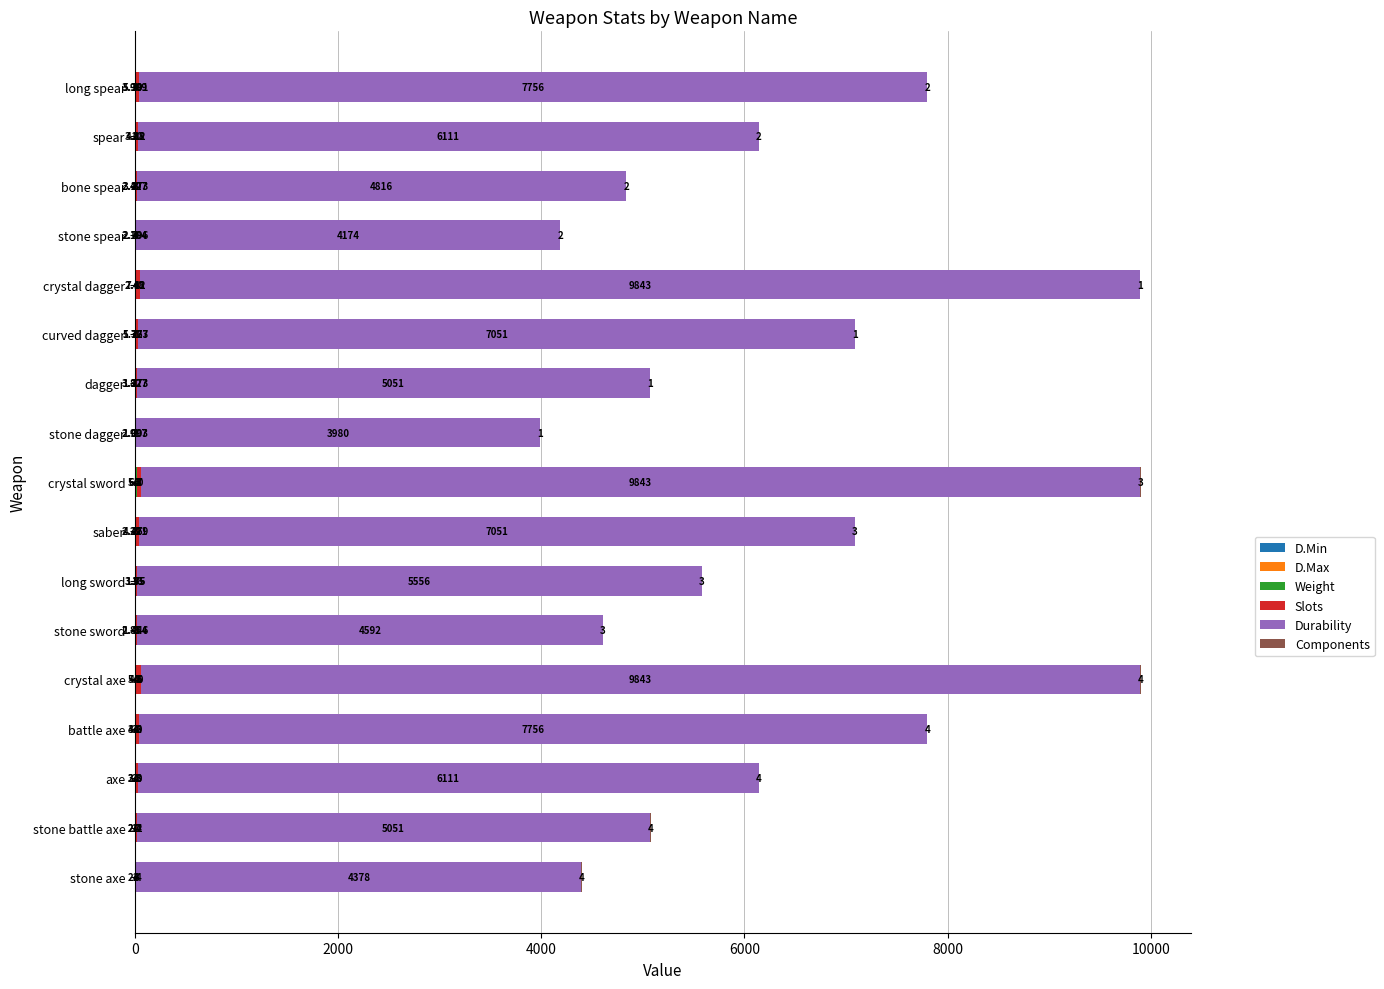

How many series are shown in this chart?

6